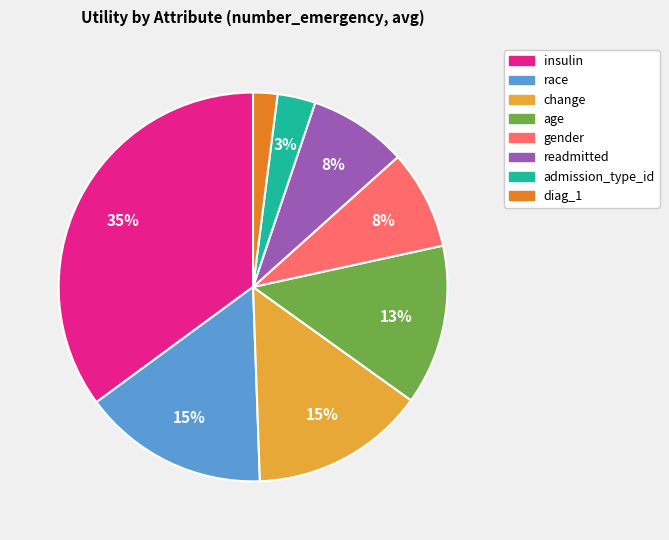

Count the number of slices in the pie.

8